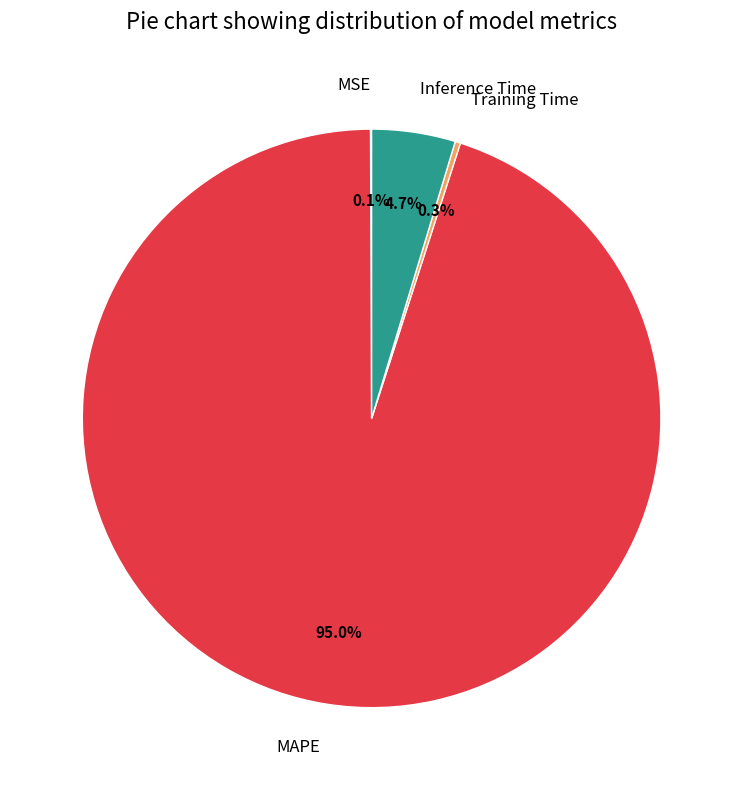

True or false: Training Time accounts for 0% of the total.

True